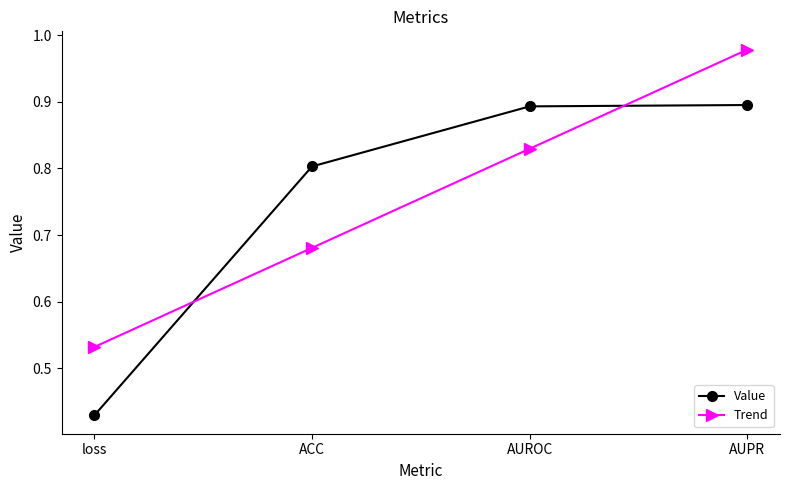

Rank the categories by Trend value from highest to lowest.

AUPR, AUROC, ACC, loss